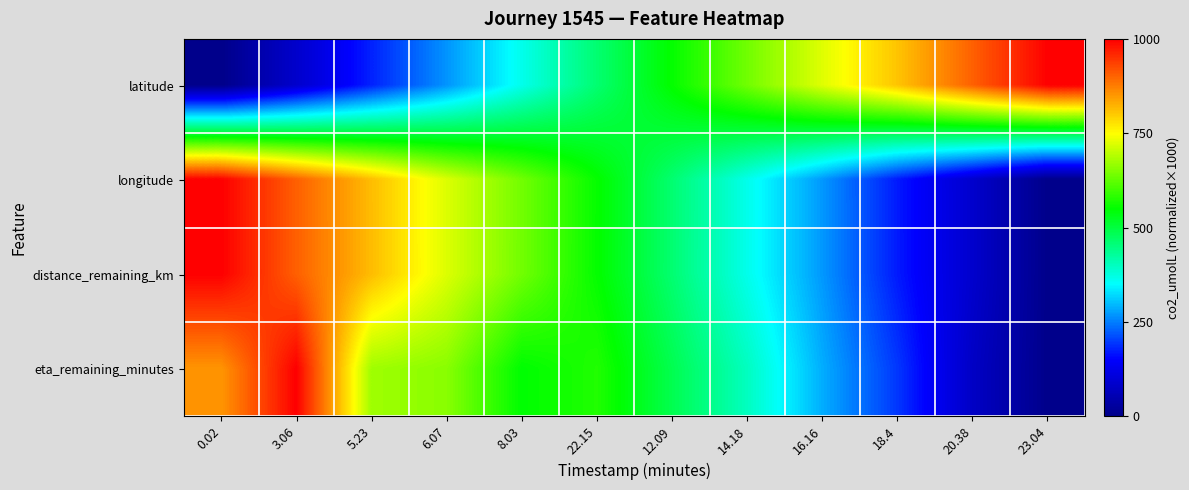

Reading right to left, transcribe all the data shown in this chart.

latitude: 23.04=1000.0	20.38=905.0	18.4=806.6	16.16=724.8	14.18=638.6	12.09=553.3	22.15=462.3	8.03=366.1	6.07=267.4	5.23=177.2	3.06=86.8	0.02=0.0
longitude: 23.04=0.0	20.38=86.8	18.4=170.3	16.16=270.2	14.18=365.8	12.09=462.4	22.15=553.2	8.03=638.8	6.07=721.9	5.23=813.5	3.06=905.0	0.02=1000.0
distance_remaining_km: 23.04=0.0	20.38=87.1	18.4=170.8	16.16=270.3	14.18=365.6	12.09=462.0	22.15=552.7	8.03=638.6	6.07=722.1	5.23=813.7	3.06=905.1	0.02=1000.0
eta_remaining_minutes: 23.04=0.0	20.38=77.2	18.4=193.8	16.16=286.9	14.18=399.6	12.09=487.8	22.15=575.2	8.03=548.6	6.07=657.2	5.23=674.5	3.06=1000.0	0.02=852.8